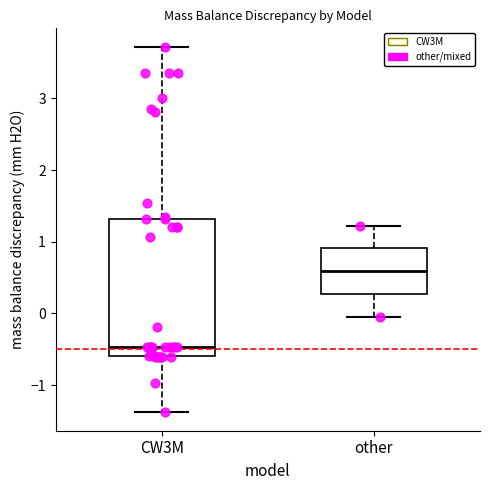

Reading left to right, read every box against the y-axis: the position of its median line, the range the box covers, and the ends of its whiskers. The values are not printed on the chart, so give them approximately, as read against the axis.

CW3M: median -0.5, box -0.6 to 1.3, whiskers -1.4 to 3.7
other: median 0.6, box 0.3 to 0.9, whiskers 0.0 to 1.2